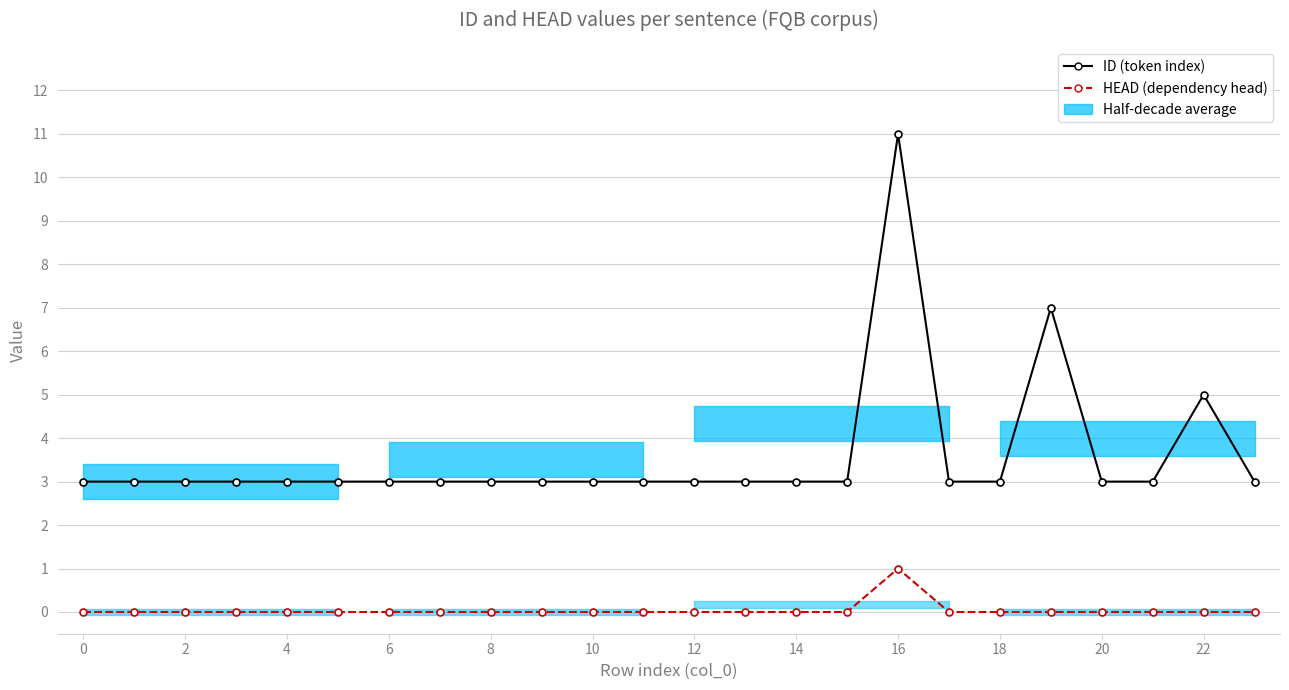

What is the label of the 13th point from the left?

12